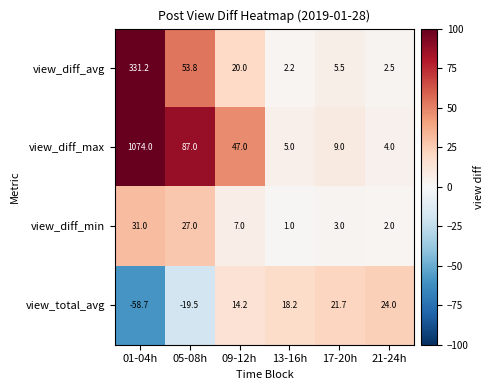

True or false: view_total_avg has a value of 24.0 at 21-24h.

True